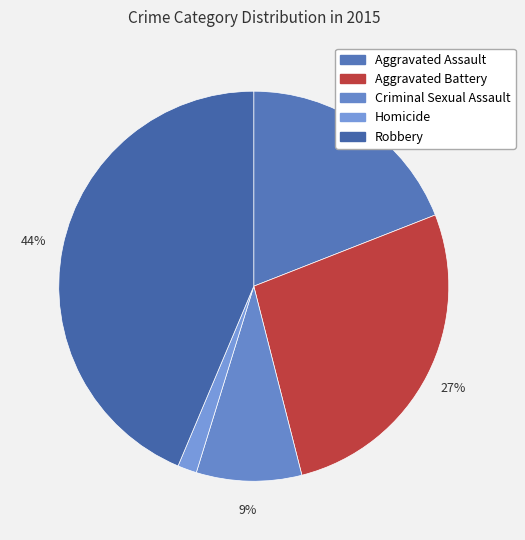

Is there a majority slice in this chart?

No